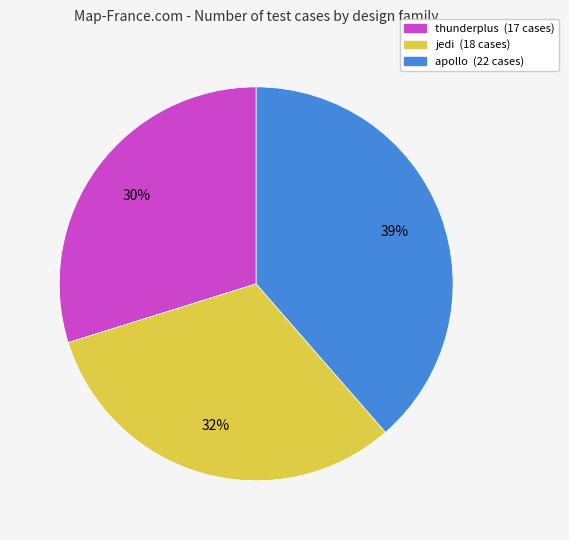

Count the number of slices in the pie.

3